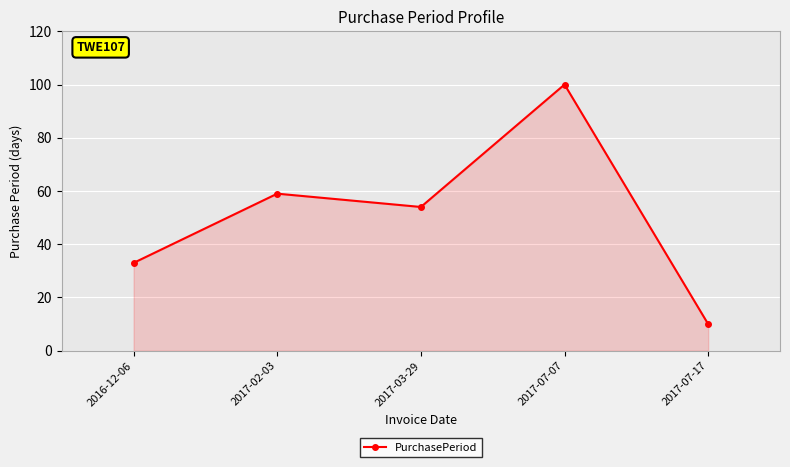

What position from the left is 2017-03-29?

3